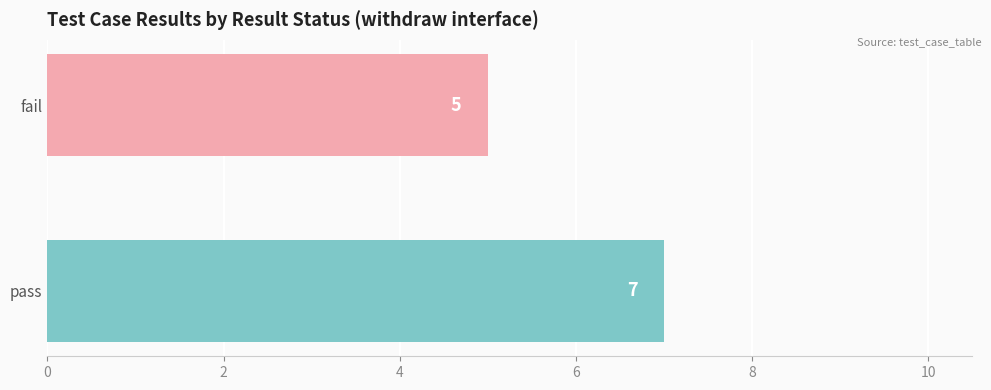

The value at fail is 3. True or false?

False